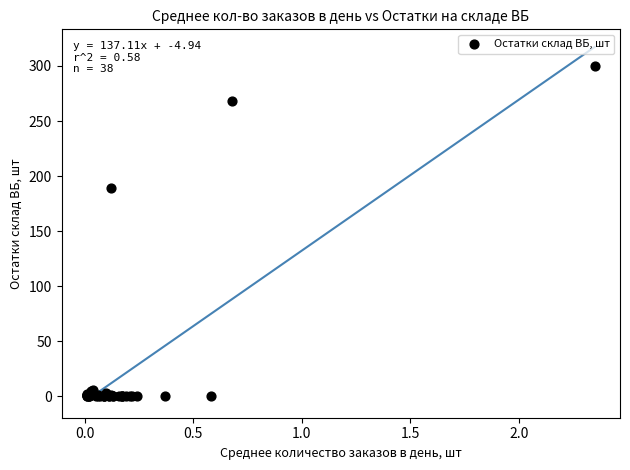

What Y value in the scatter plot is closest to 150?

189